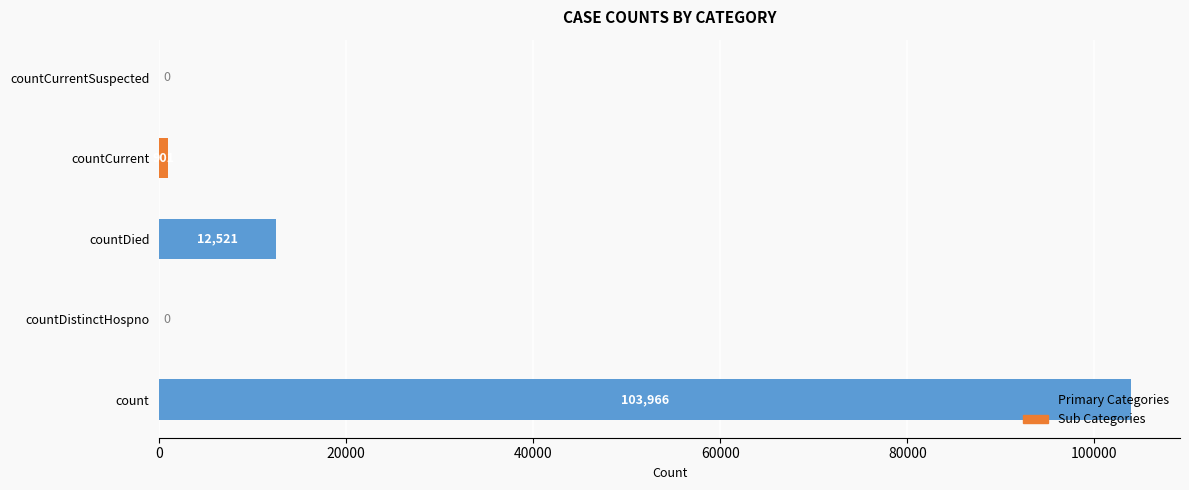

What is the sum of all values?

117388